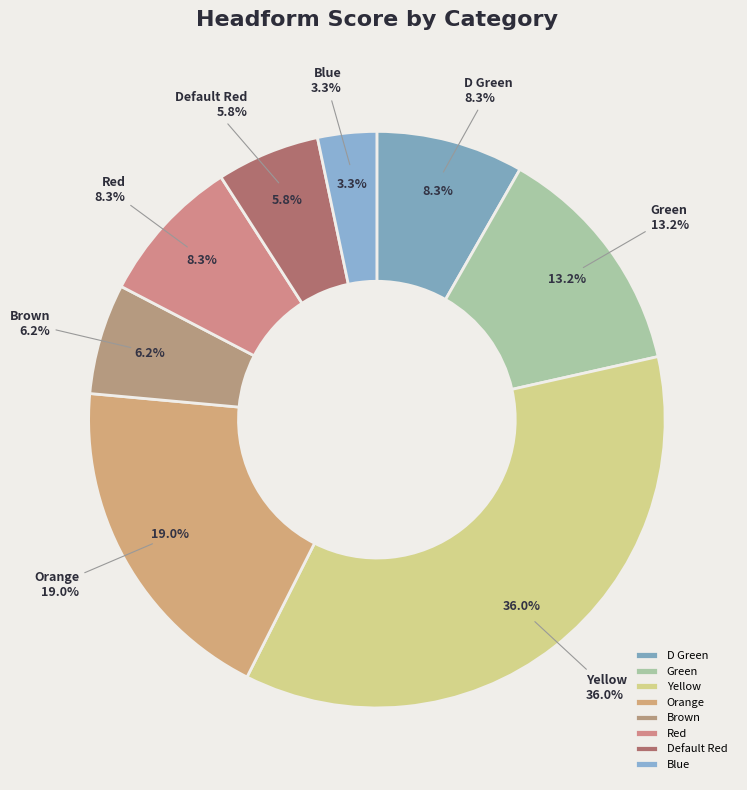

What percentage is the D Green slice, to the nearest percent?

8%